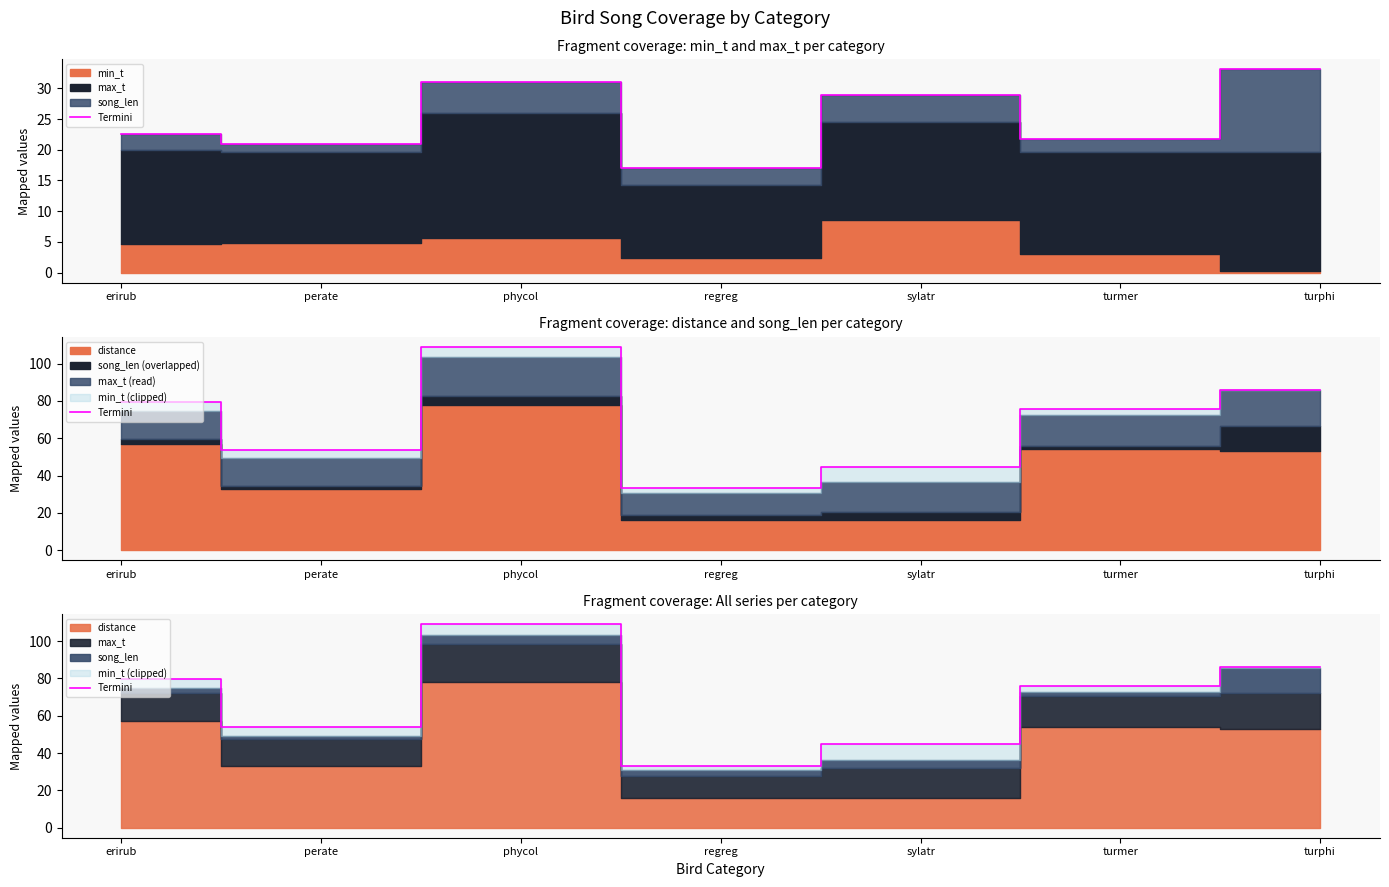

What is the label of the 7th point from the left?

turphi